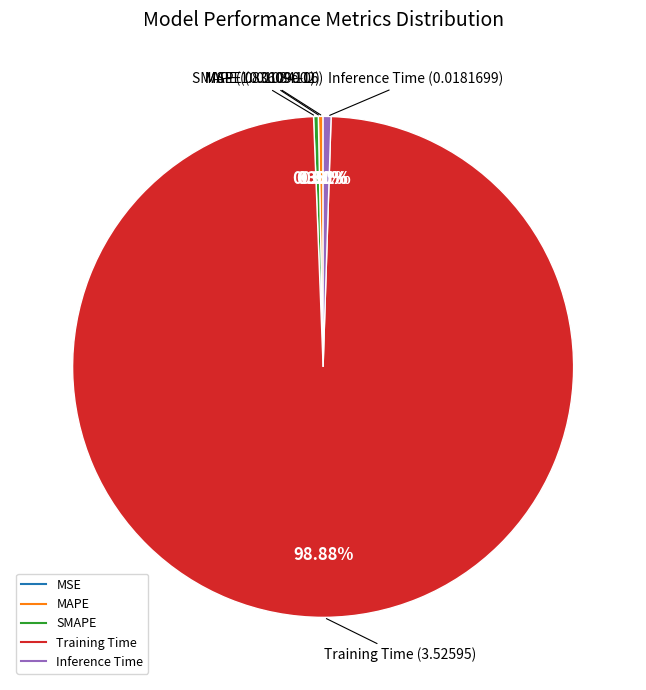

Does MAPE account for over 50% of the chart?

No